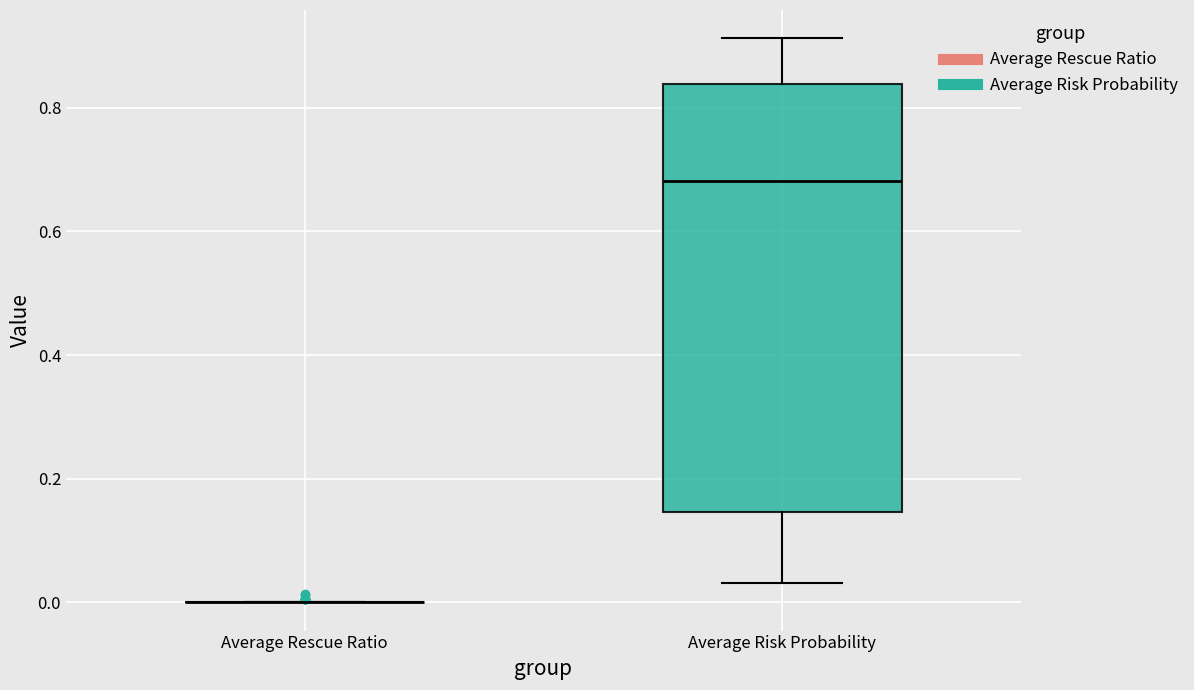

Reading left to right, transcribe this box plot: for each box, give where its median line is, the range the box spans, and where its two whiskers end, as read against the y-axis. The values are not printed on the chart, so give them approximately, as read against the axis.

Average Rescue Ratio: box collapsed to a line at 0.00, whiskers 0.00 to 0.00
Average Risk Probability: median 0.68, box 0.14 to 0.84, whiskers 0.04 to 0.92